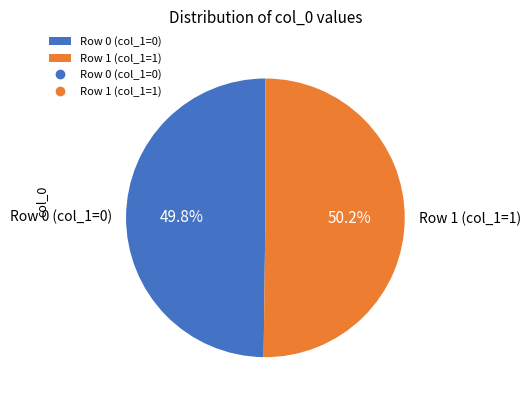

Count the number of slices in the pie.

2